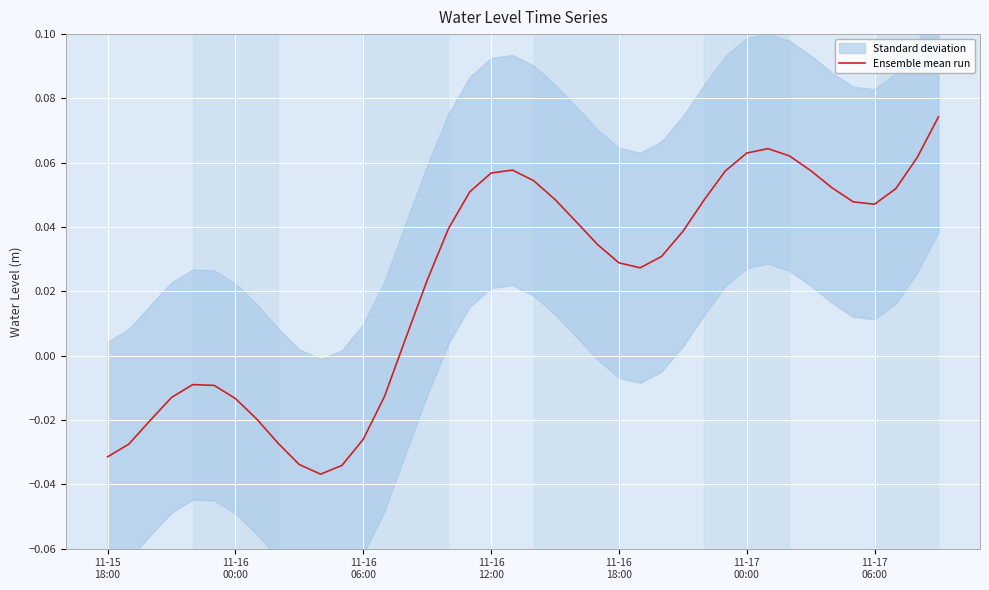

Where is the data nearest to the value 0?

14